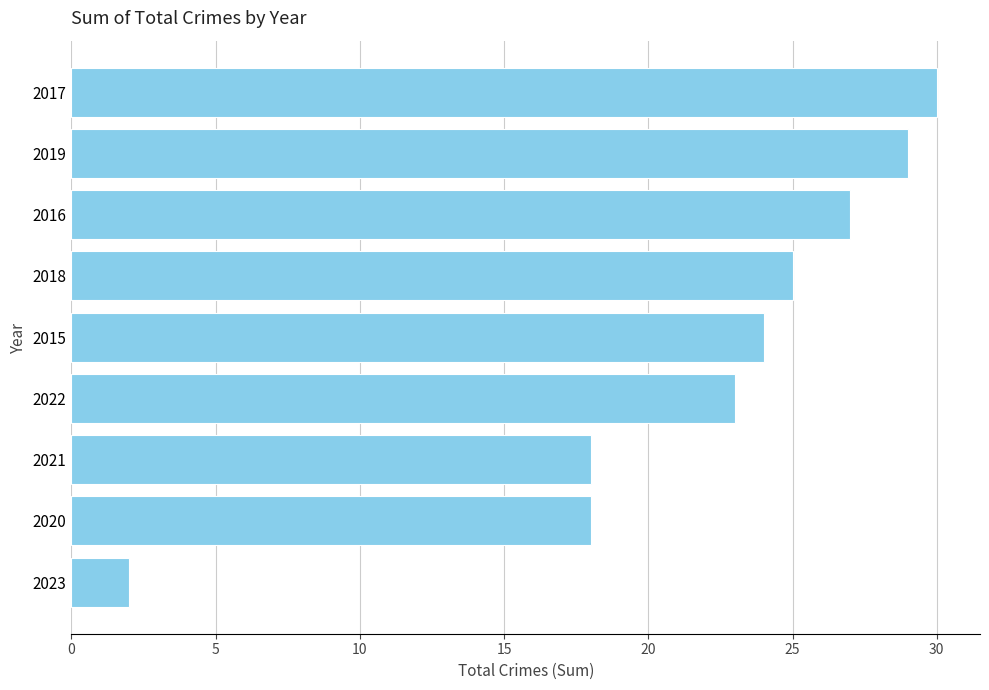

Is it true that the value at 2023 is 3?

False